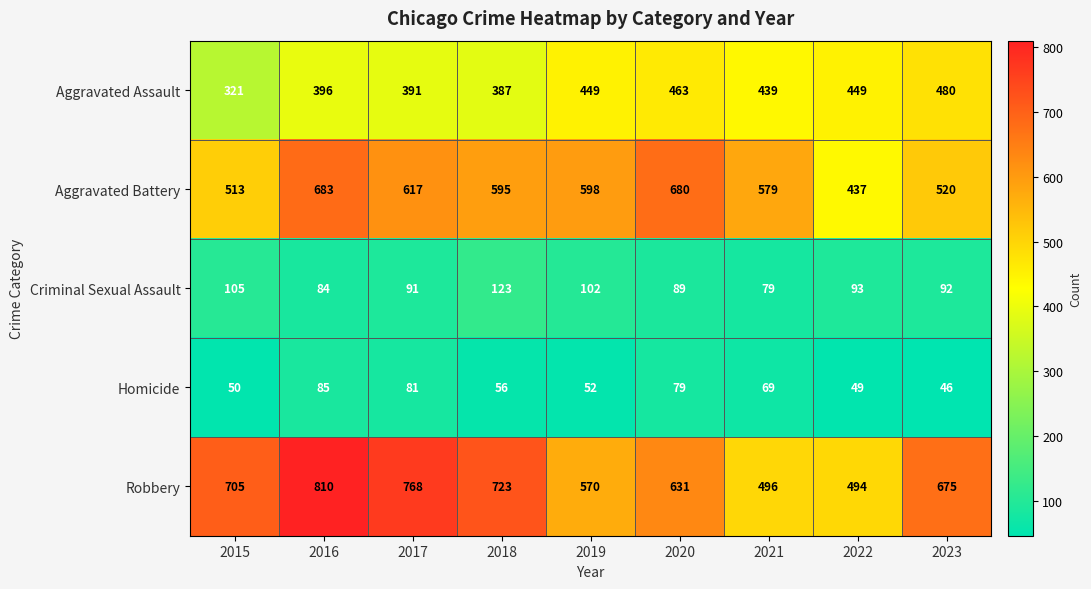

What is the sum of all Aggravated Assault values?

3775